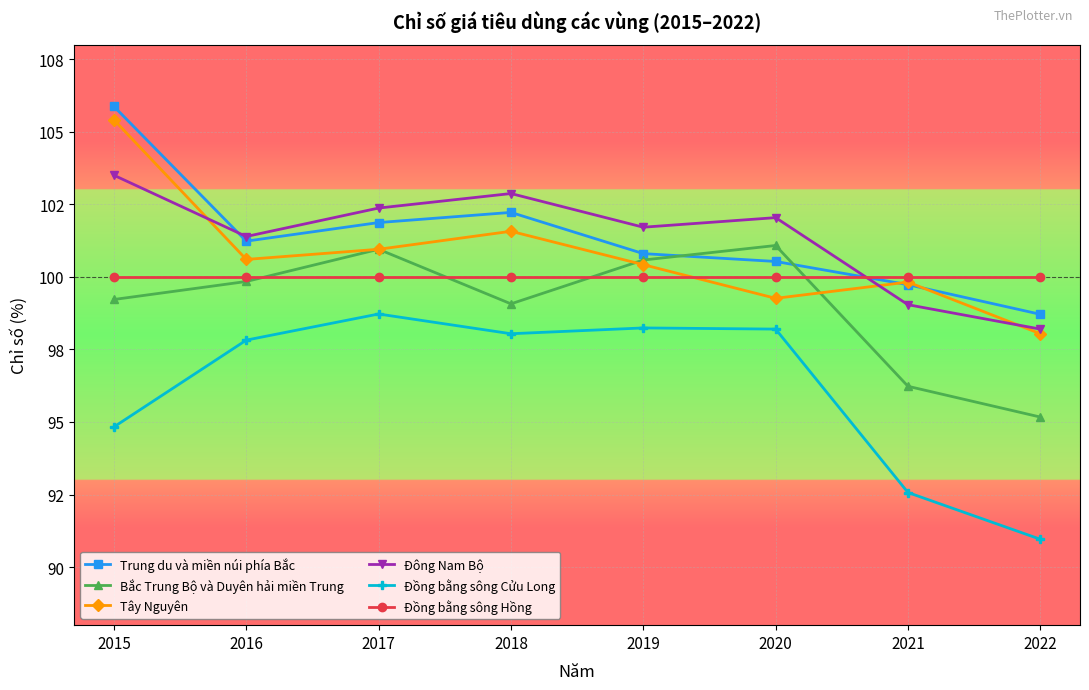

Does the chart have visible grid lines?

Yes